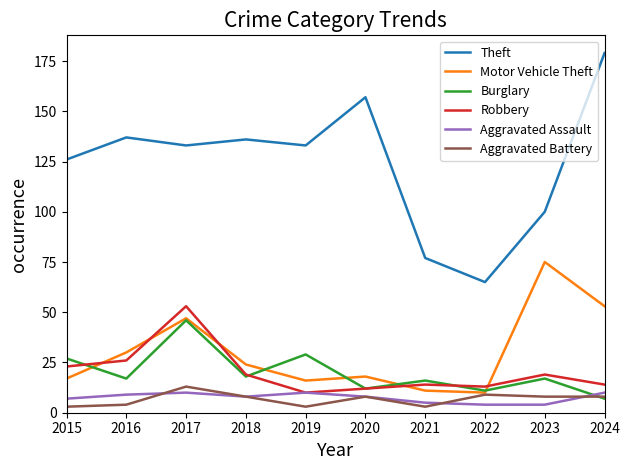

Rank the series at 2023 from highest to lowest value.

Theft, Motor Vehicle Theft, Robbery, Burglary, Aggravated Battery, Aggravated Assault